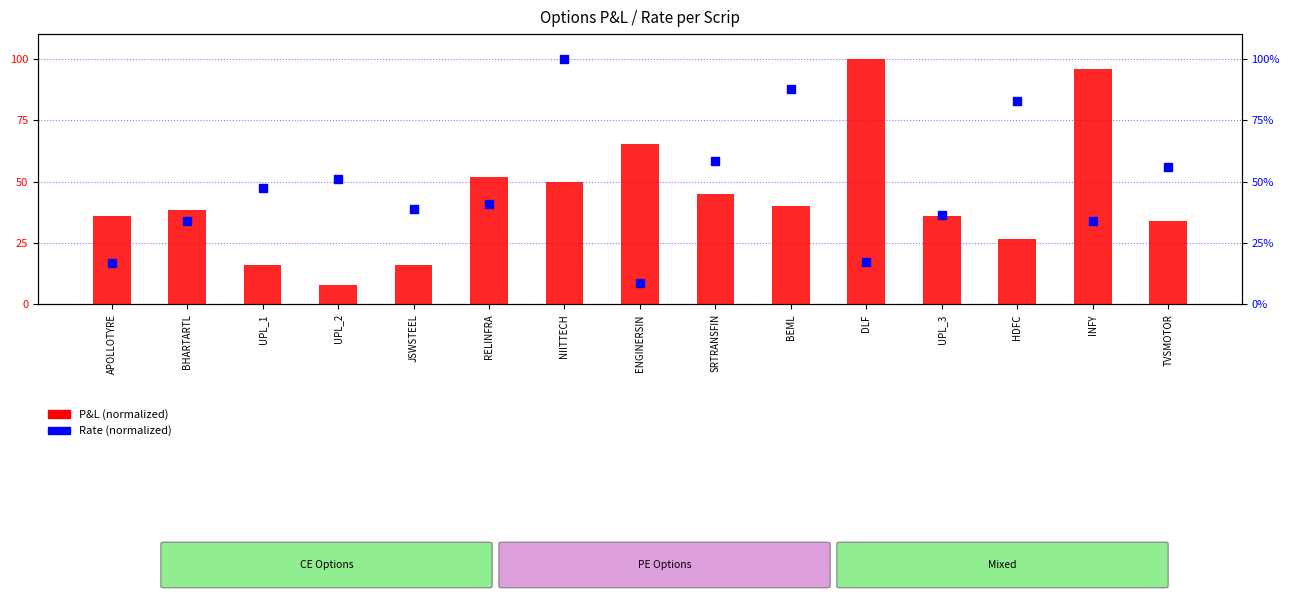

Which series has the largest total across all categories?

Rate (normalized)